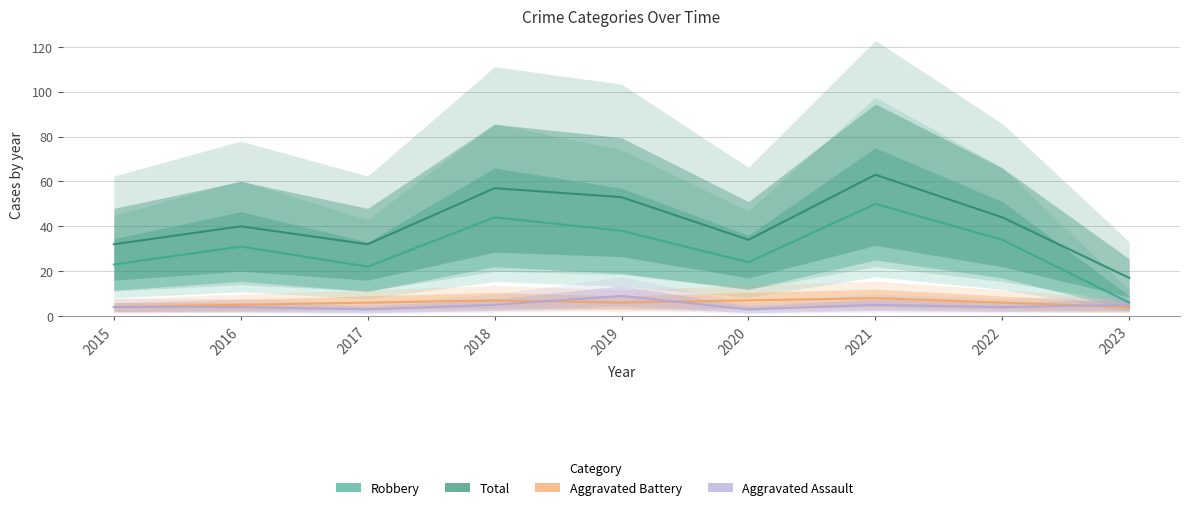

True or false: Aggravated Assault and Total intersect in this chart.

False